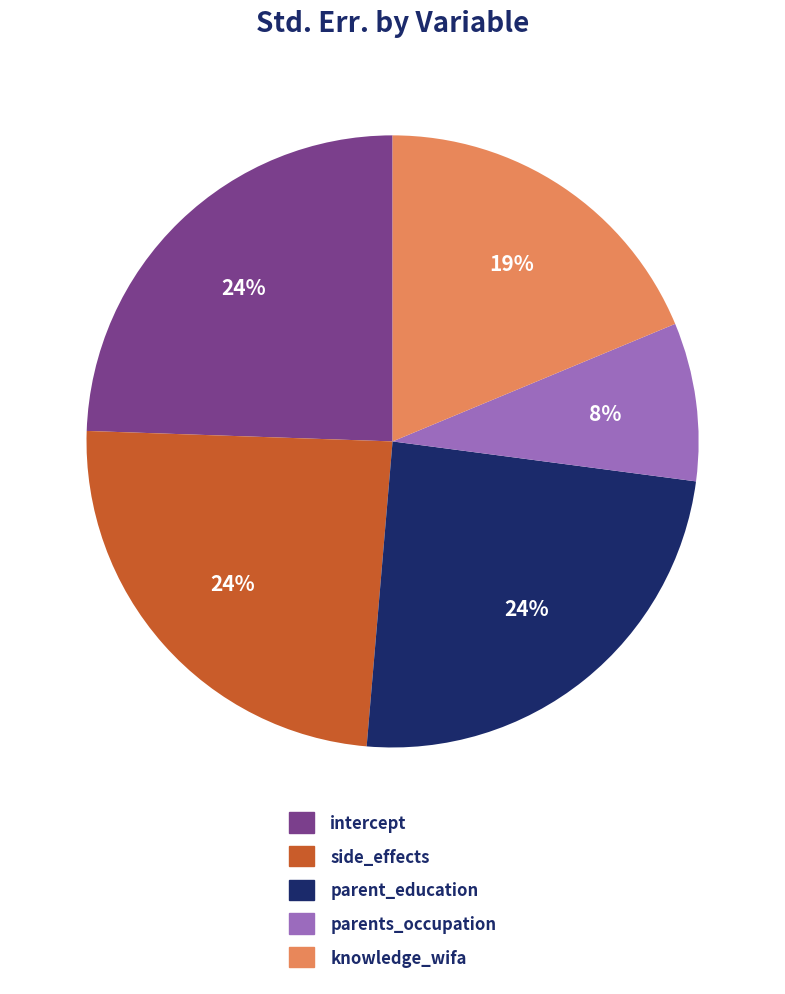

To the nearest percent, what is the difference between the largest and smallest slice percentages?

16%